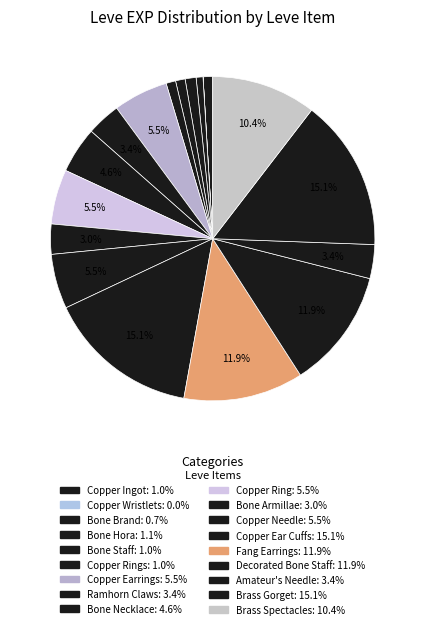

Is there a majority slice in this chart?

No